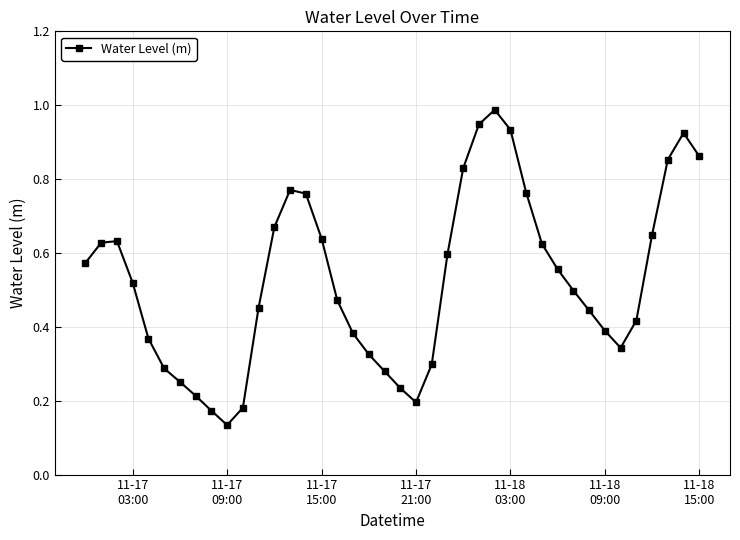

How many interior local valleys (lower than both neighbors) does the data have?

3